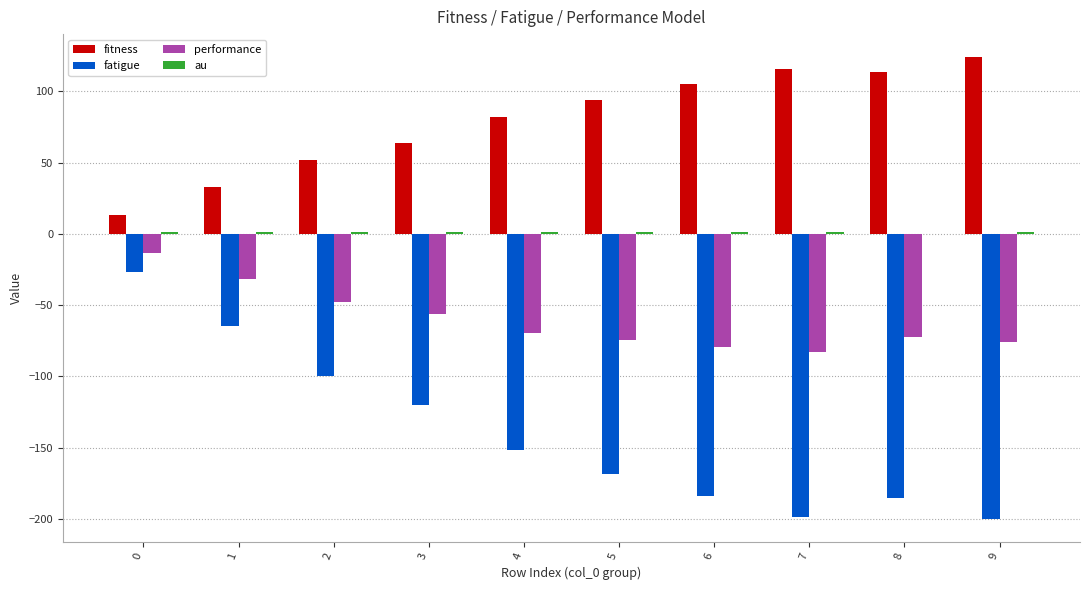

Which series changed the most between 1 and 6?

fatigue